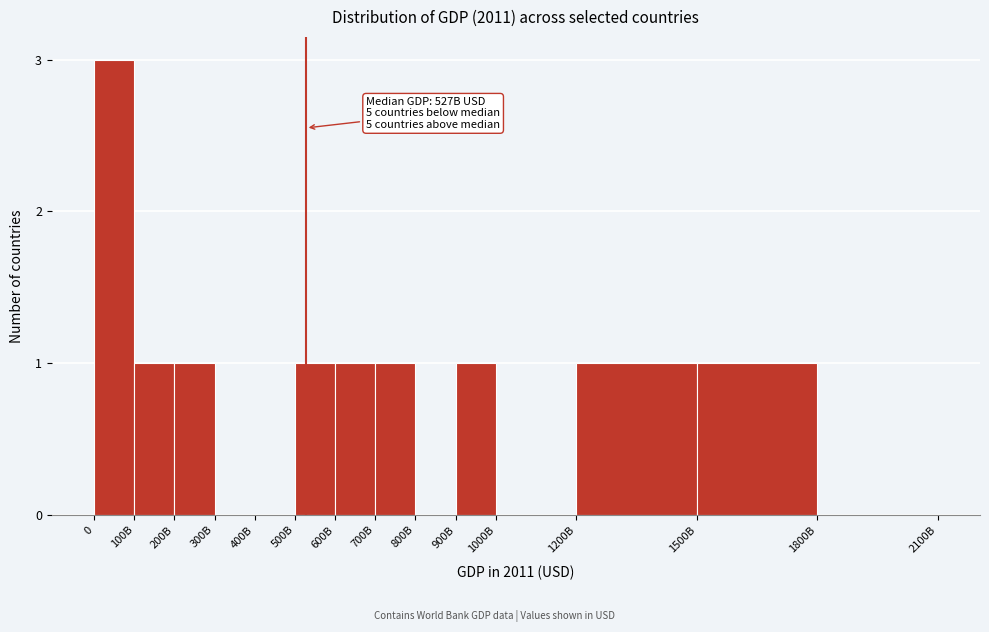

Reading left to right, transcribe all the data shown in this chart.

0=3	100B=1	200B=1	300B=0	400B=0	500B=1	600B=1	700B=1	800B=0	900B=1	1000B=0	1200B=1	1500B=1	1800B=0